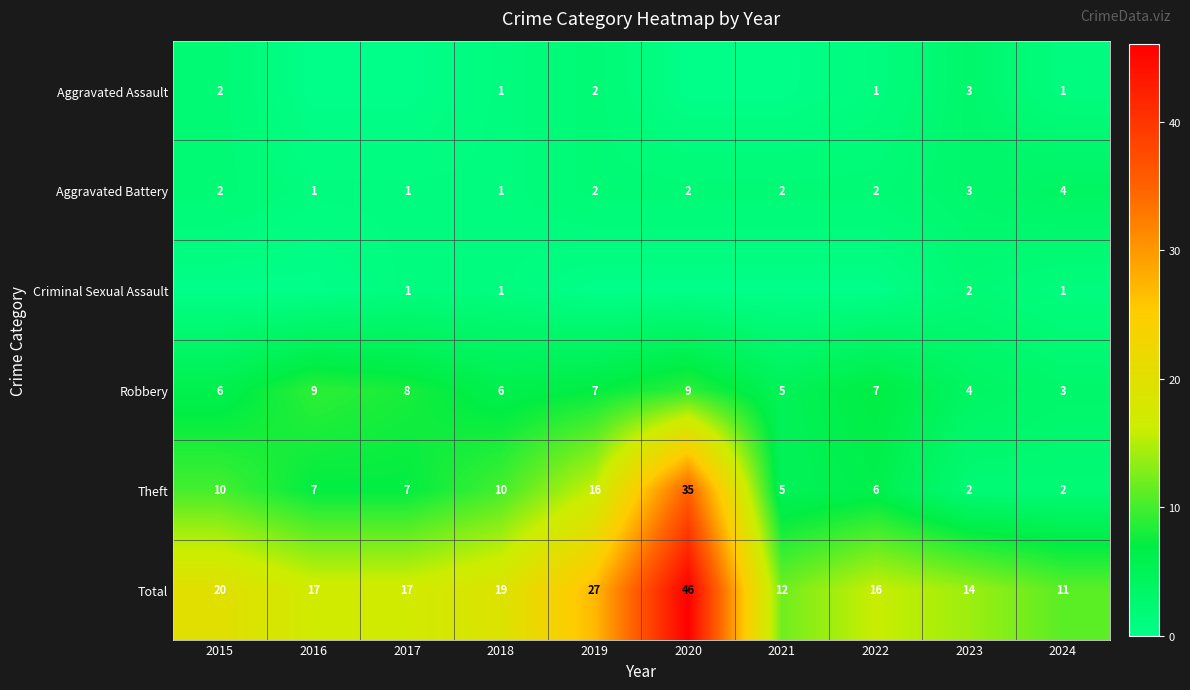

Where is Theft nearest to the value 18?

2019